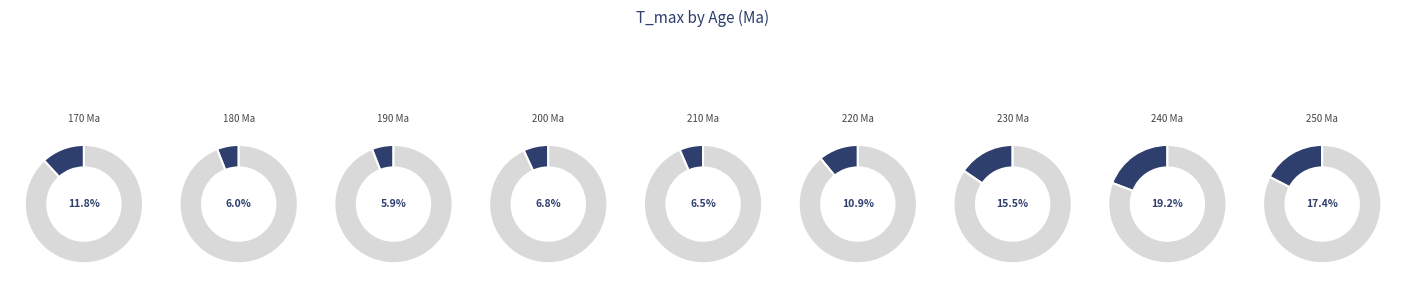

Which slice is the smallest?

190